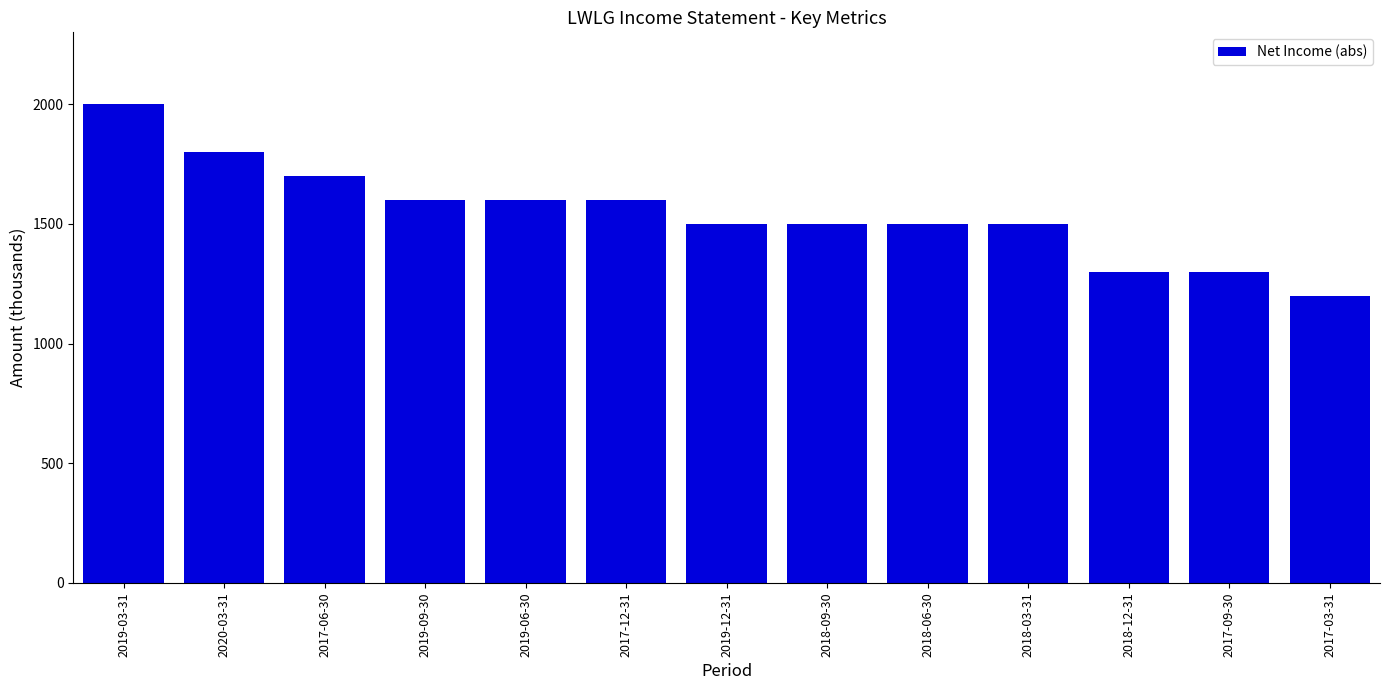

What is the difference between the maximum and minimum values?

800